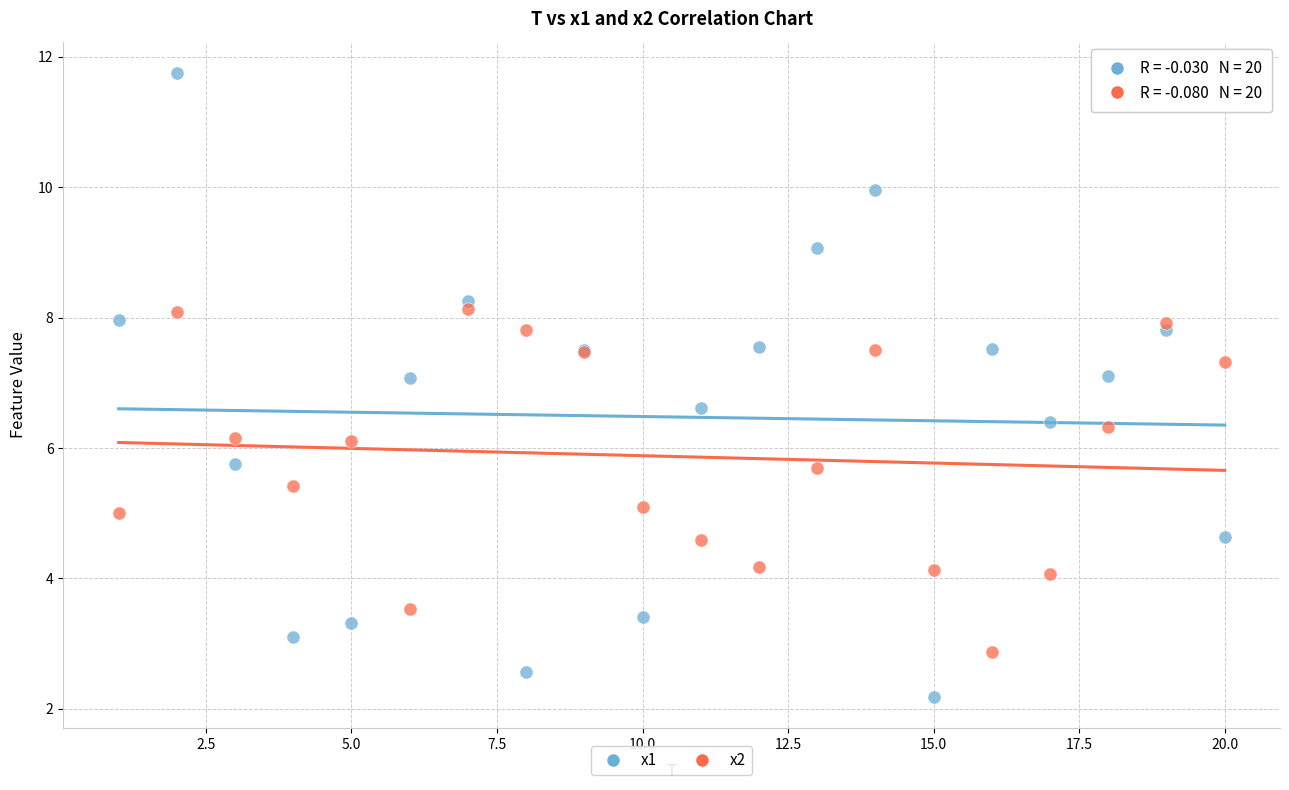

Which series reaches the maximum Y coordinate?

x1